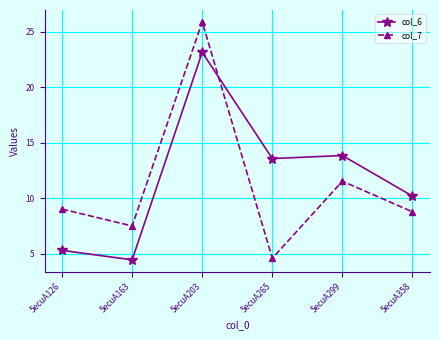

What is the spread (max minus min) of values at 5ecuA358?

1.4